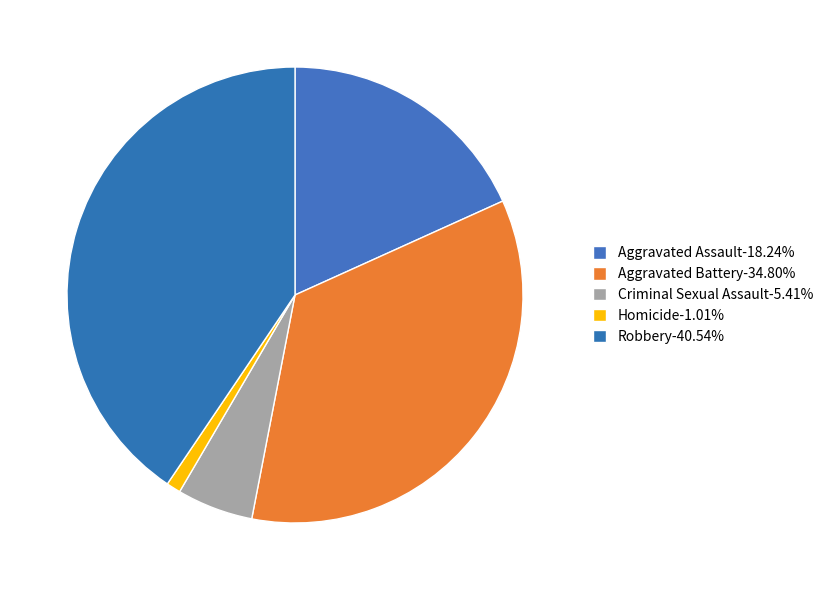

To the nearest percent, what portion does Homicide represent?

1%